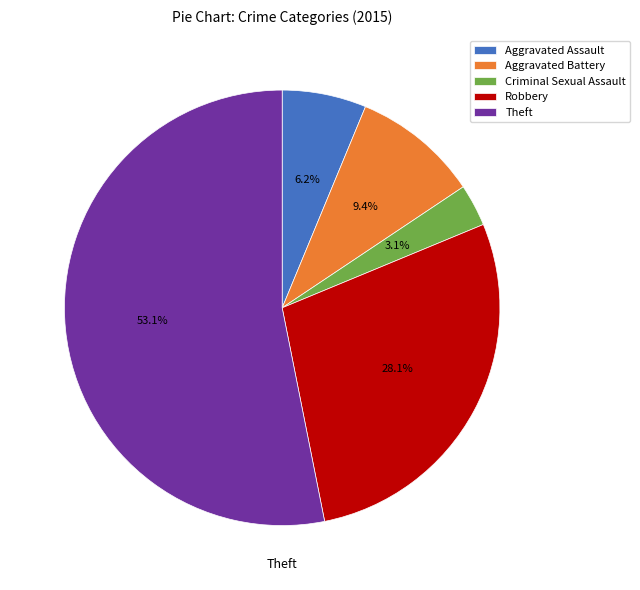

The Theft slice represents 64% of the pie. True or false?

False